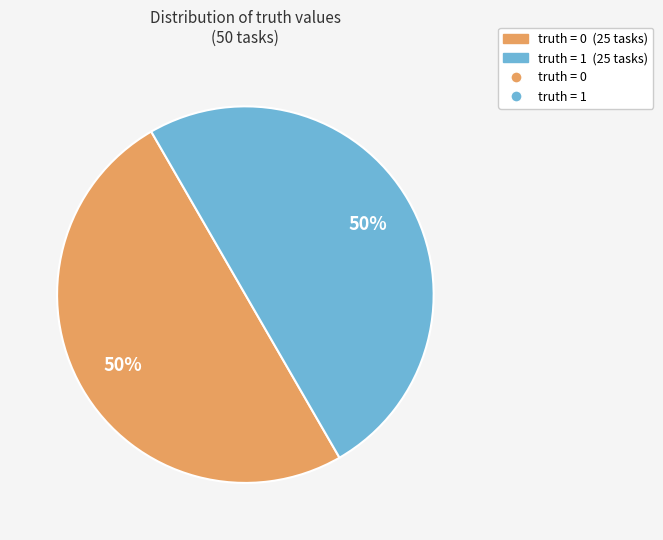

To the nearest percent, what is the average slice percentage?

50%